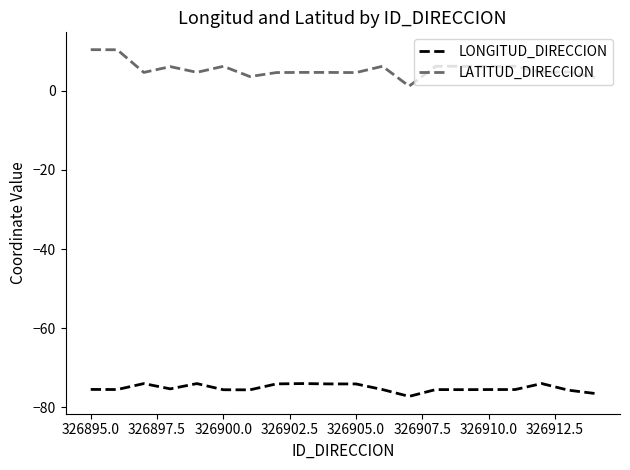

What is the difference between the maximum and minimum values in the LONGITUD_DIRECCION series?

3.2